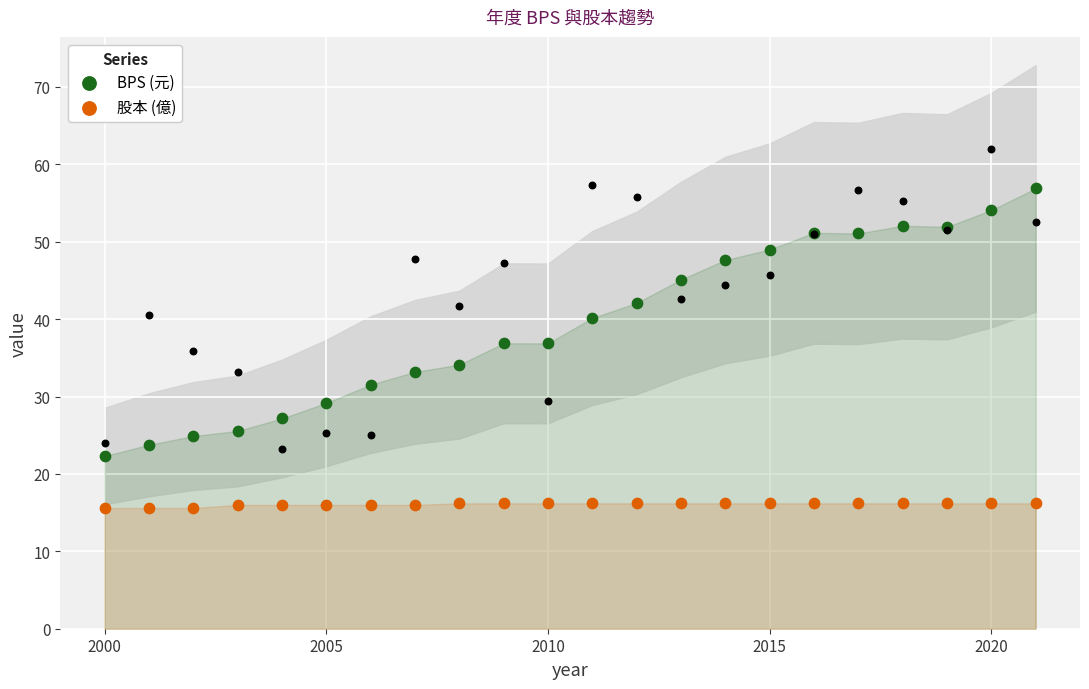

Which series reaches the minimum Y coordinate?

股本 (億)